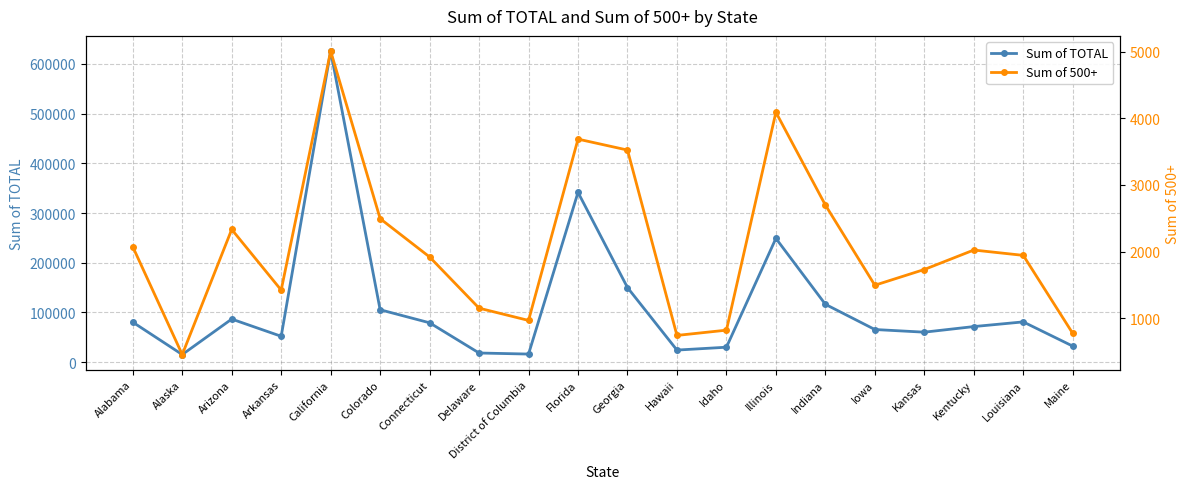

At which category does Sum of 500+ reach its first local peak?

Arizona